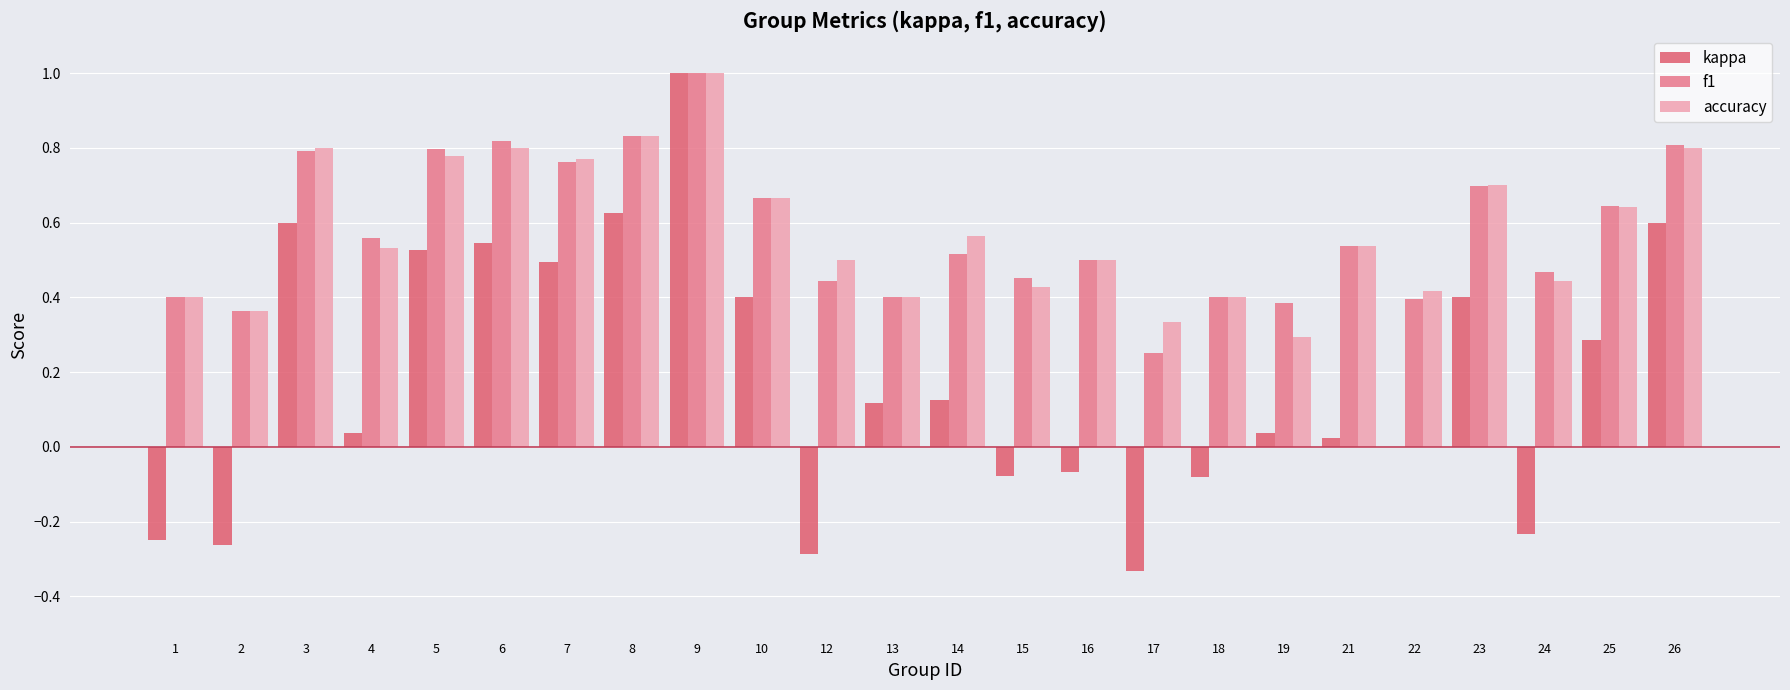

Which series has the largest total across all categories?

accuracy